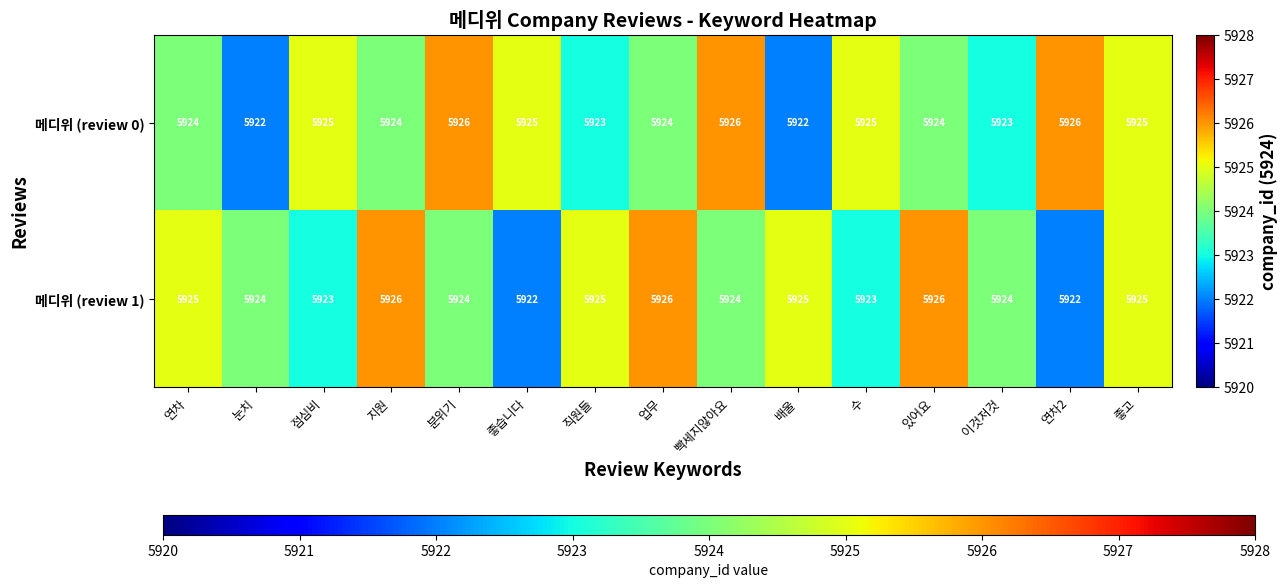

Is it true that 메디위 (review 0) equals 5926 at 분위기?

True